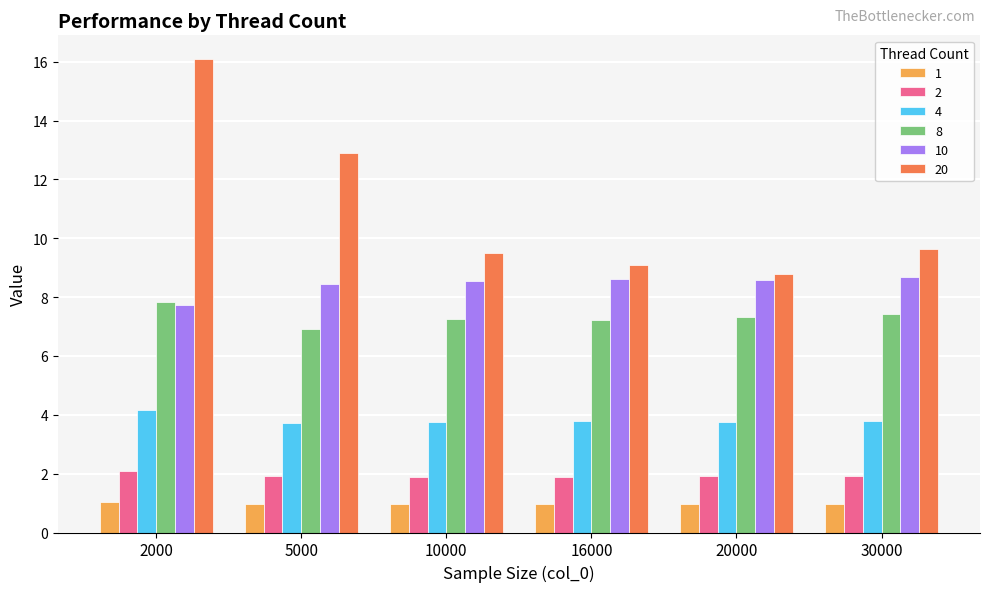

What is the sum of the 20 values at 16000 and 30000?

18.7